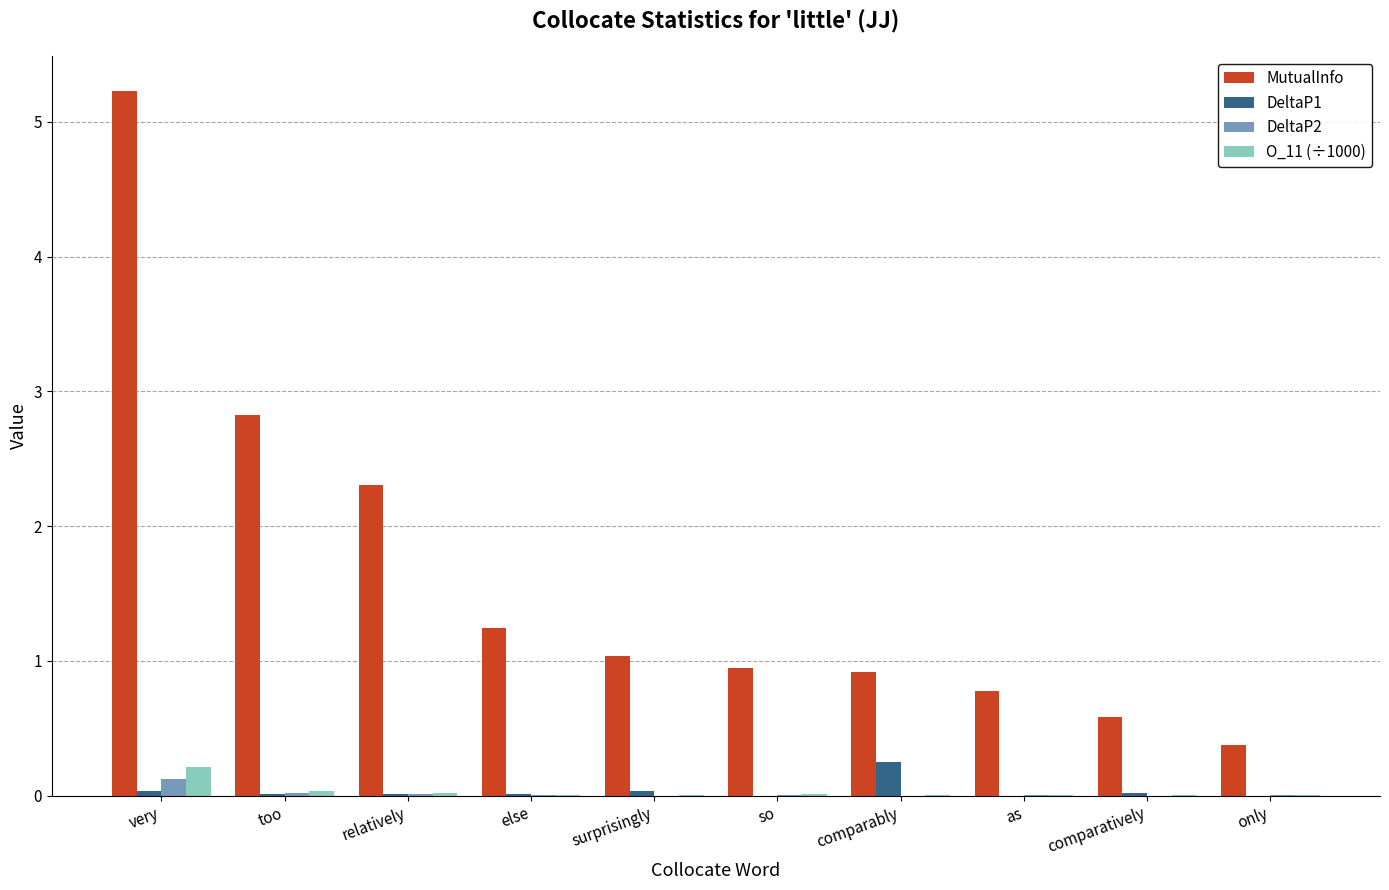

The value of O_11 (÷1000) at only is 0.0. True or false?

True